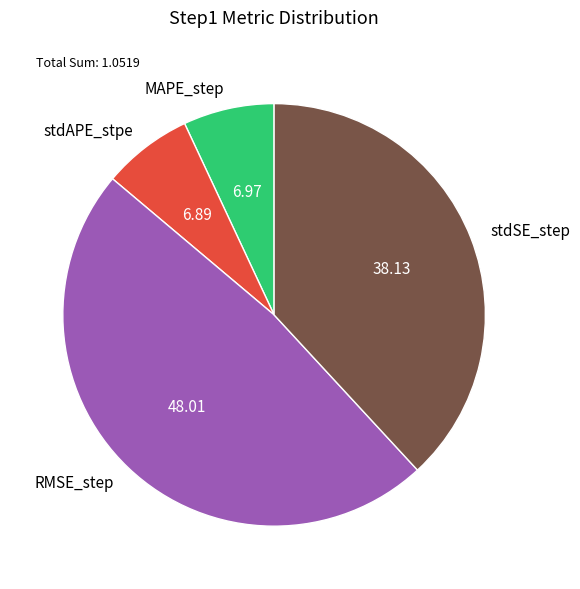

Does any single category account for the majority?

No